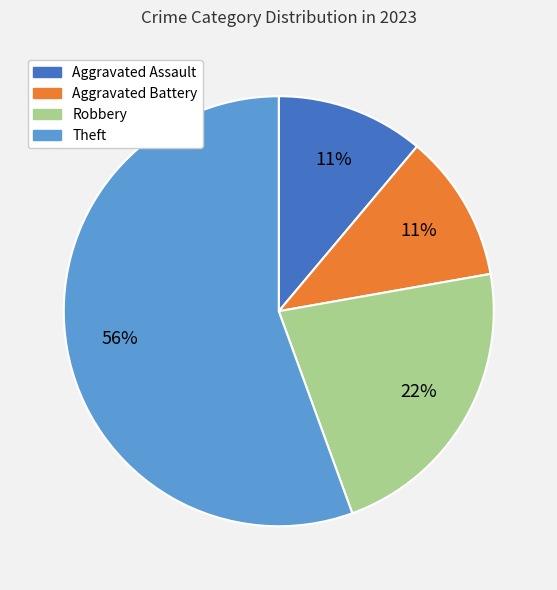

Approximately how many times larger is the value at Robbery compared to Aggravated Assault?

2.0